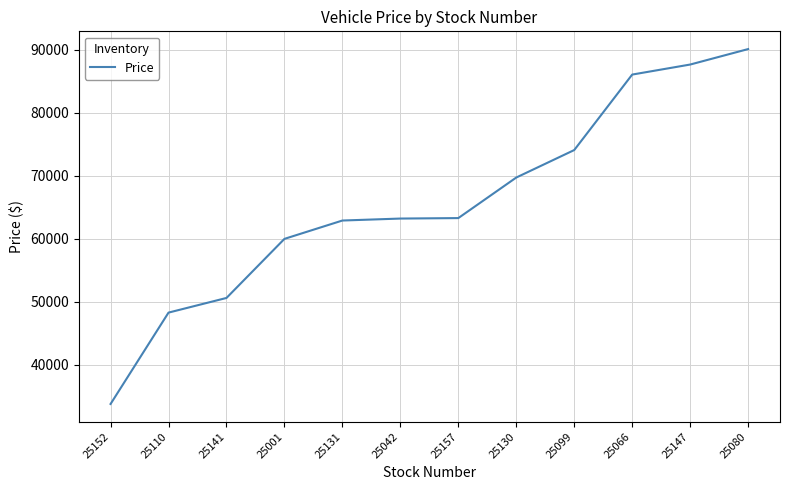

At which category does the chart reach its minimum across all series?

25152